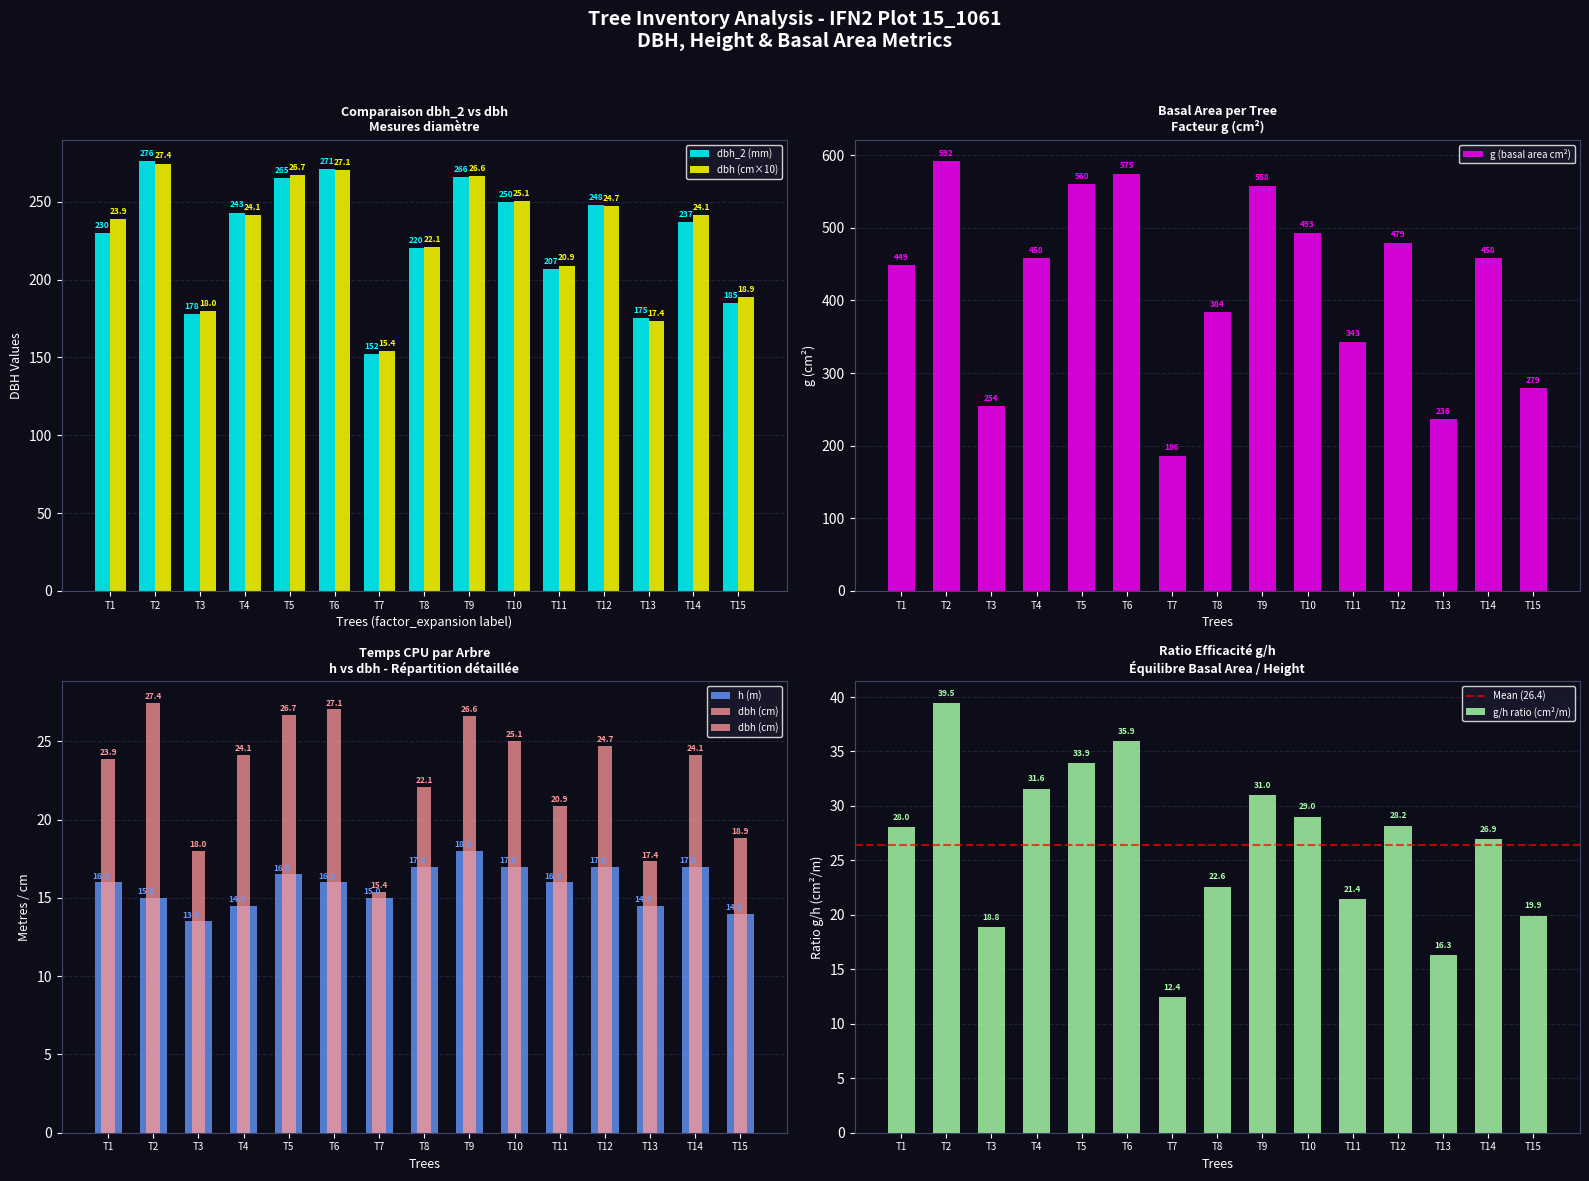

Which series has the largest range (max minus min)?

g